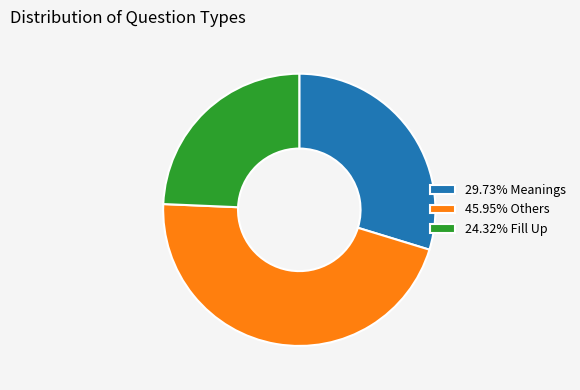

How many segments does this pie chart have?

3